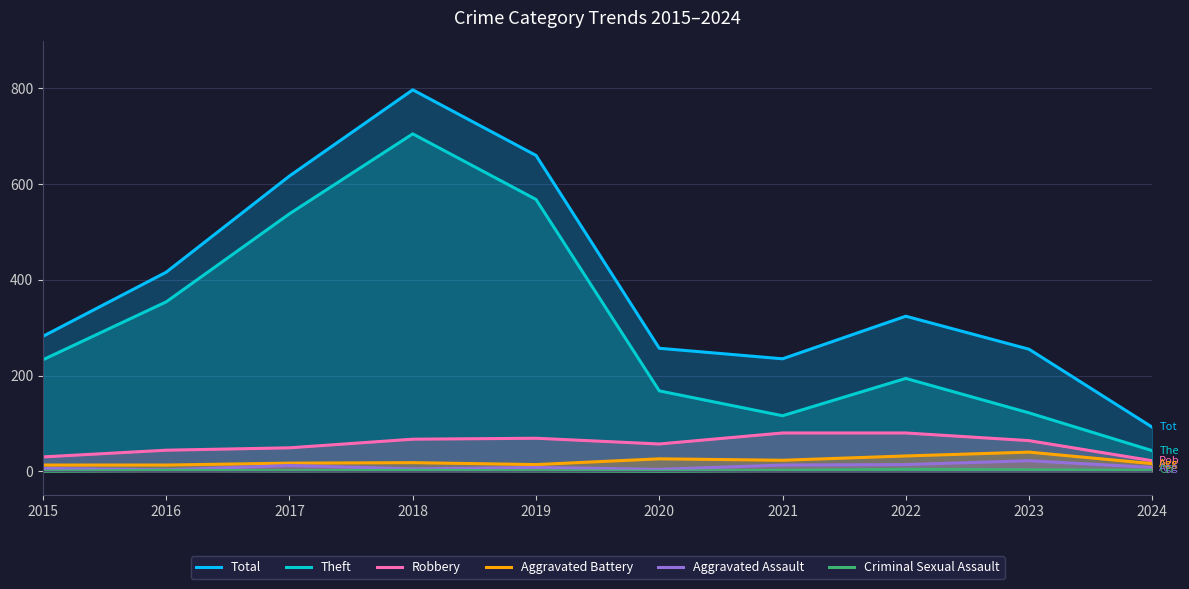

In Theft, how many points are lower than both neighbors (excluding endpoints)?

1